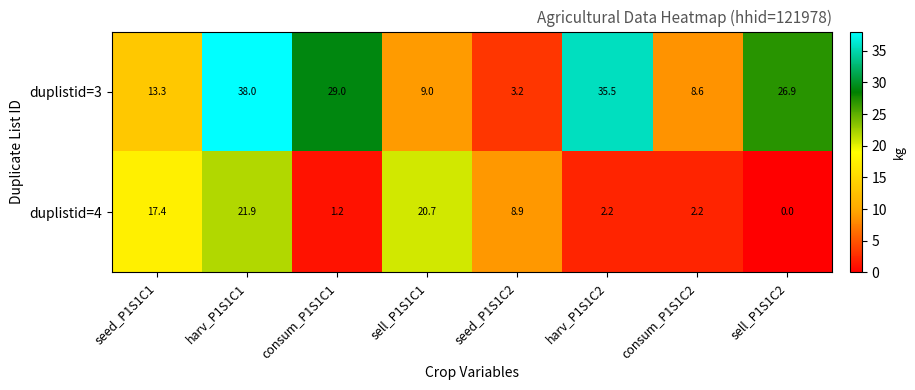

List the series in order of their overall mean, highest first.

duplistid=3, duplistid=4